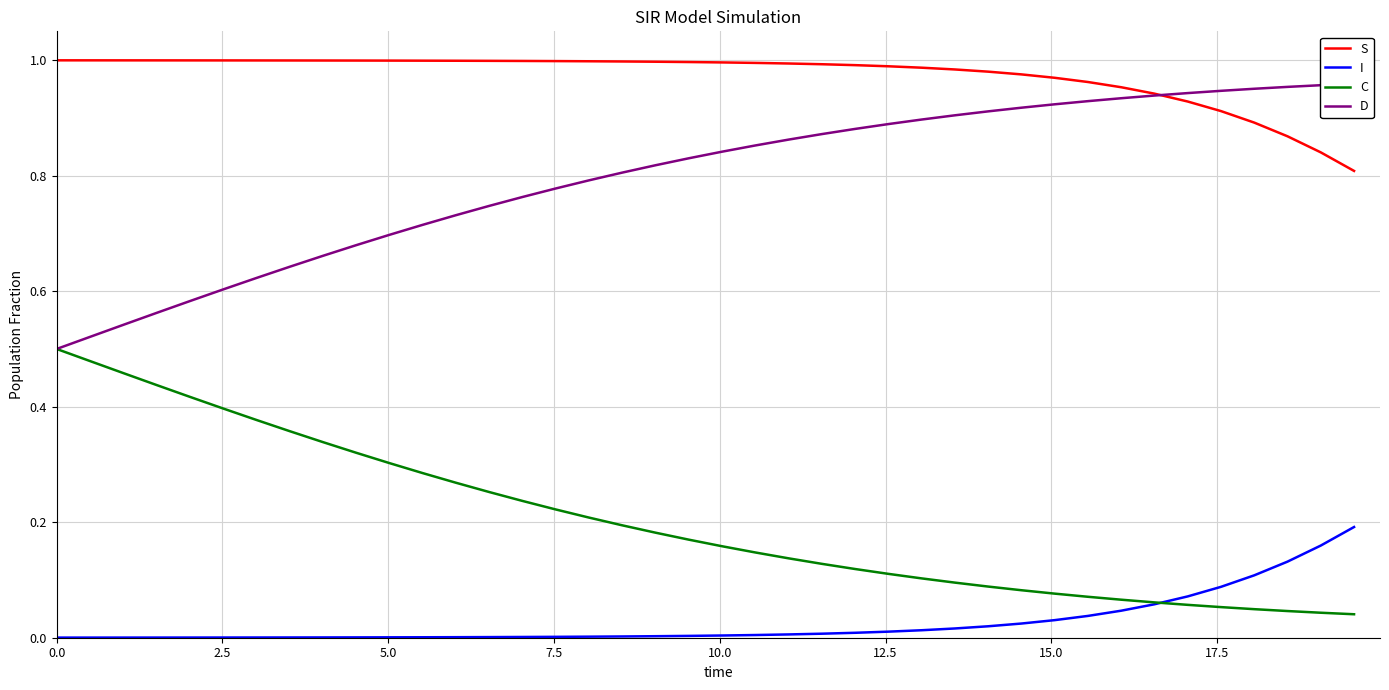

What is the difference between the second highest and minimum values in the I series?

0.2